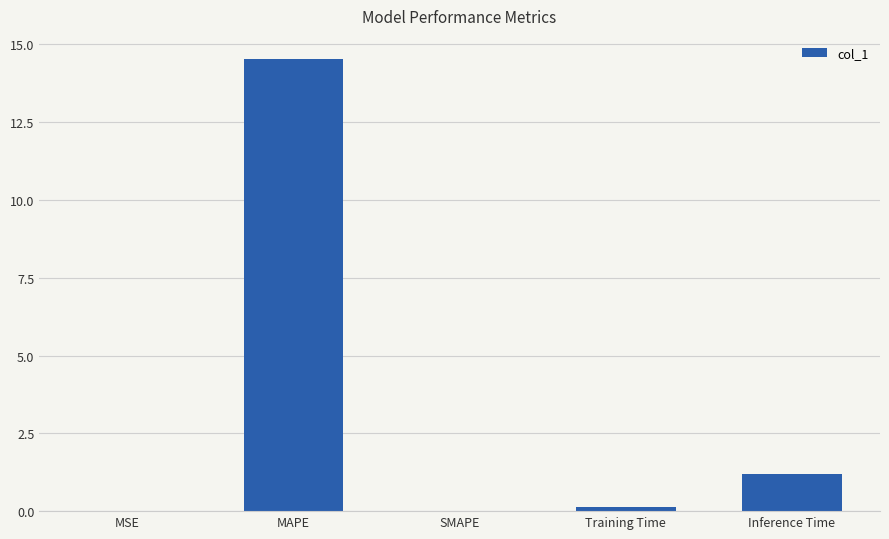

Does the chart contain stacked bars?

No